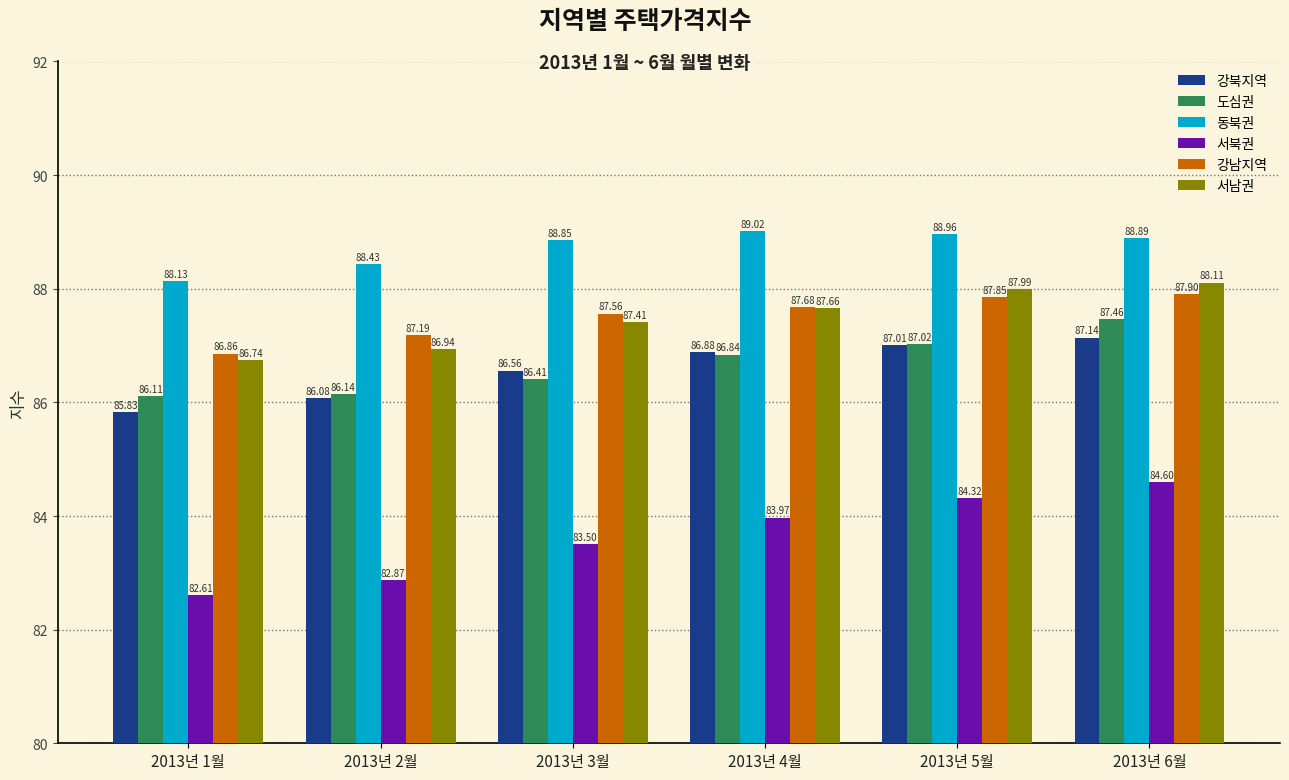

What value does the 강남지역 series have at 2013년 2월?

87.2